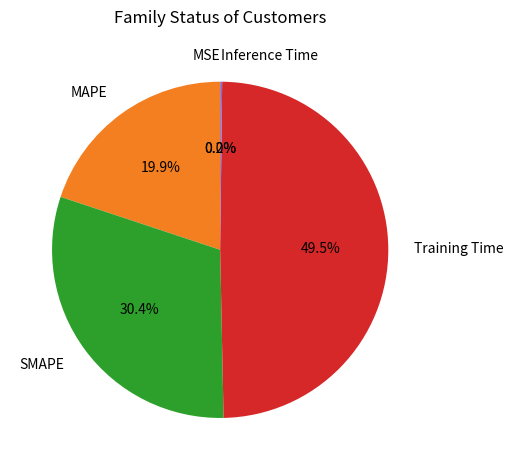

Approximately how many times larger is the value at MAPE compared to Training Time?

0.4